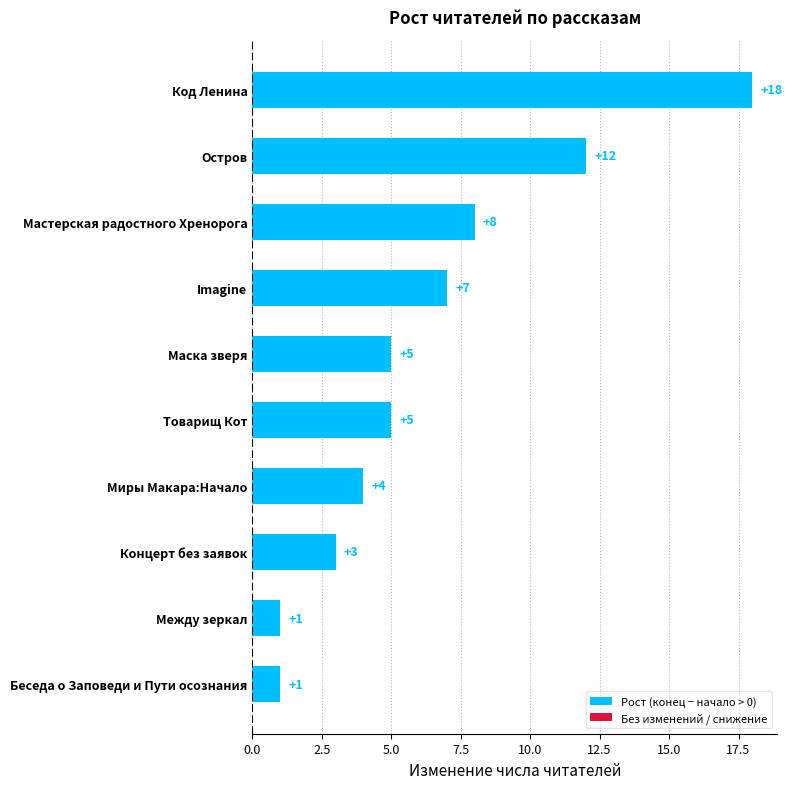

What is the change in value from Остров to Концерт без заявок?

-9